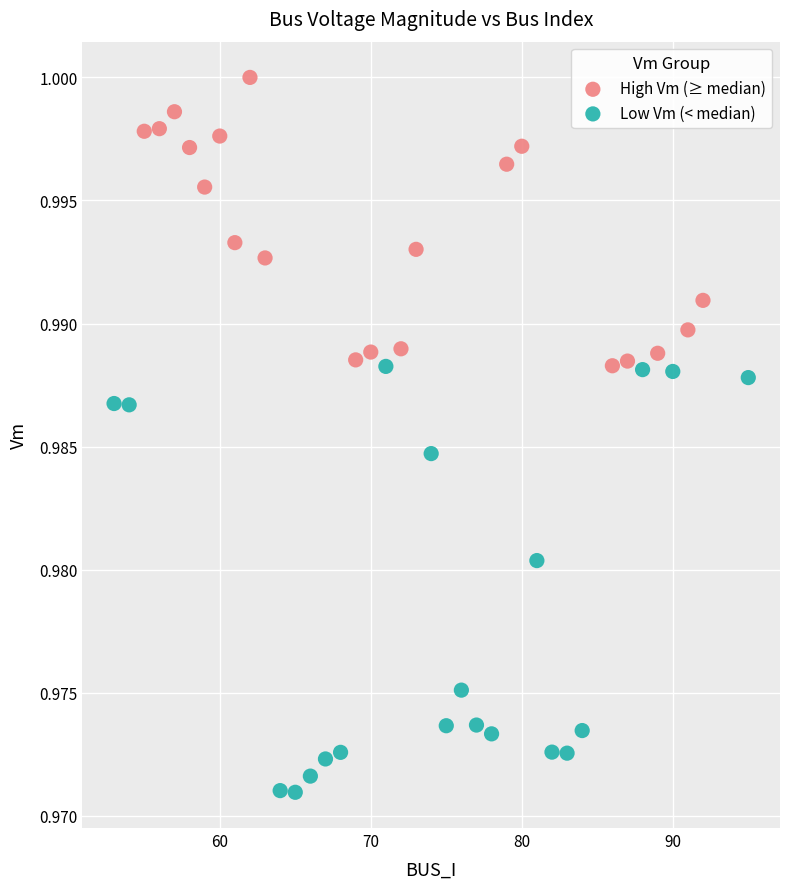

Which series contains the lowest Y value?

Low Vm (< median)